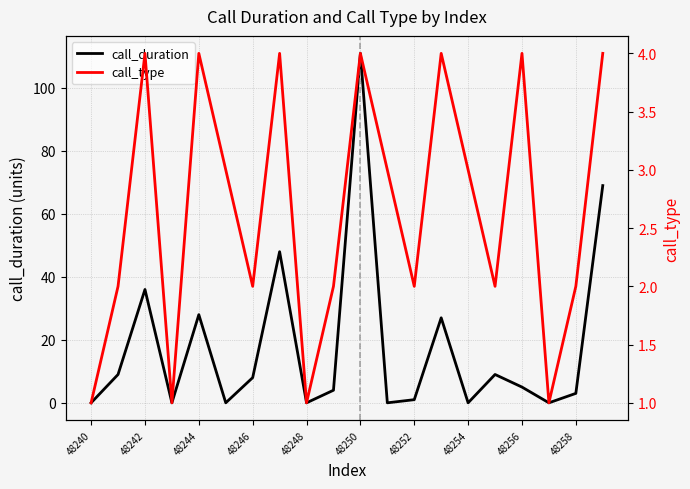

What is the highest value of the call_duration series?

111